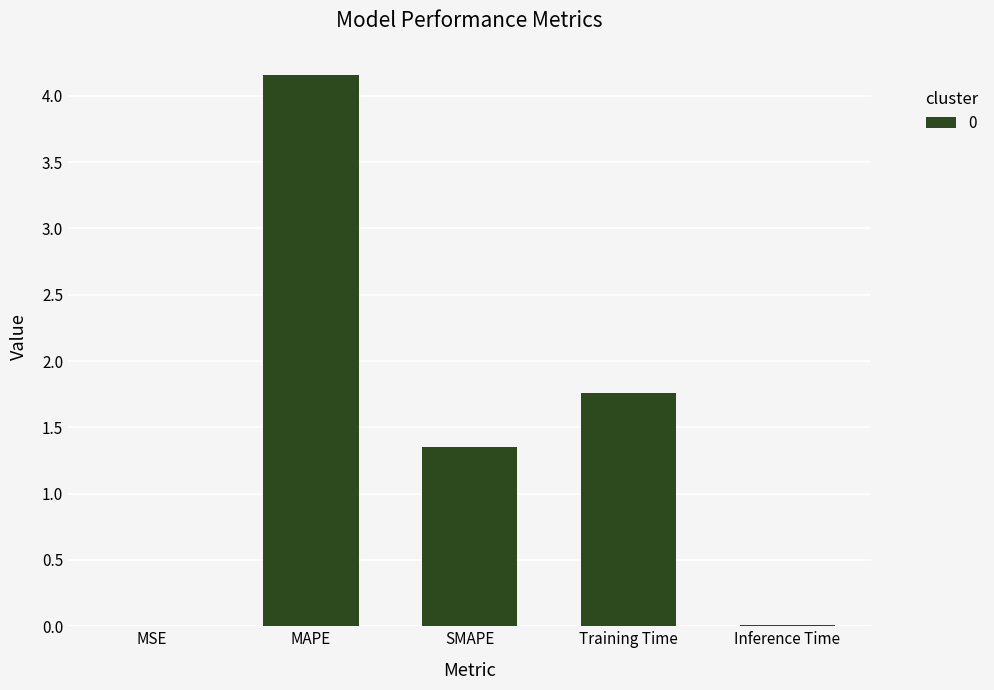

The value at MAPE is 2.5. True or false?

False